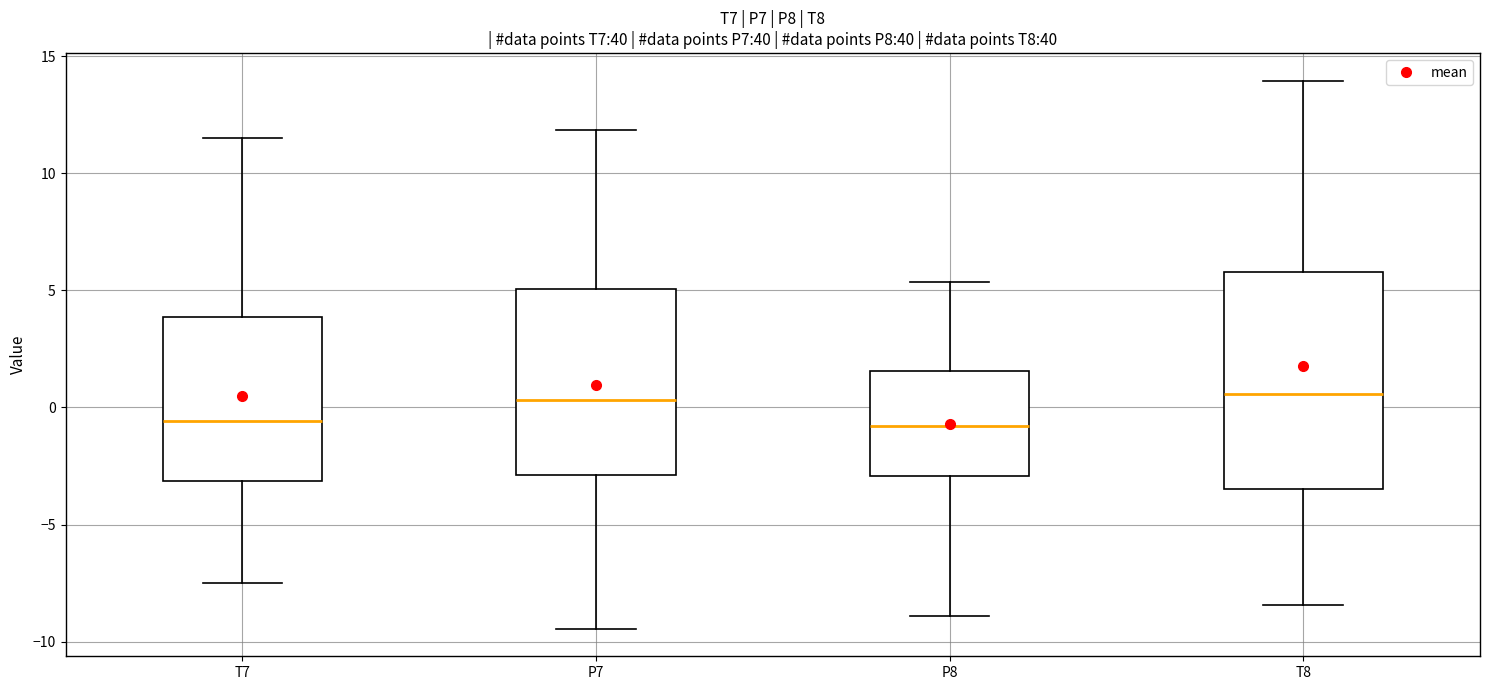

Comparing the boxes themselves (not the whiskers), which one is the tallest?

T8